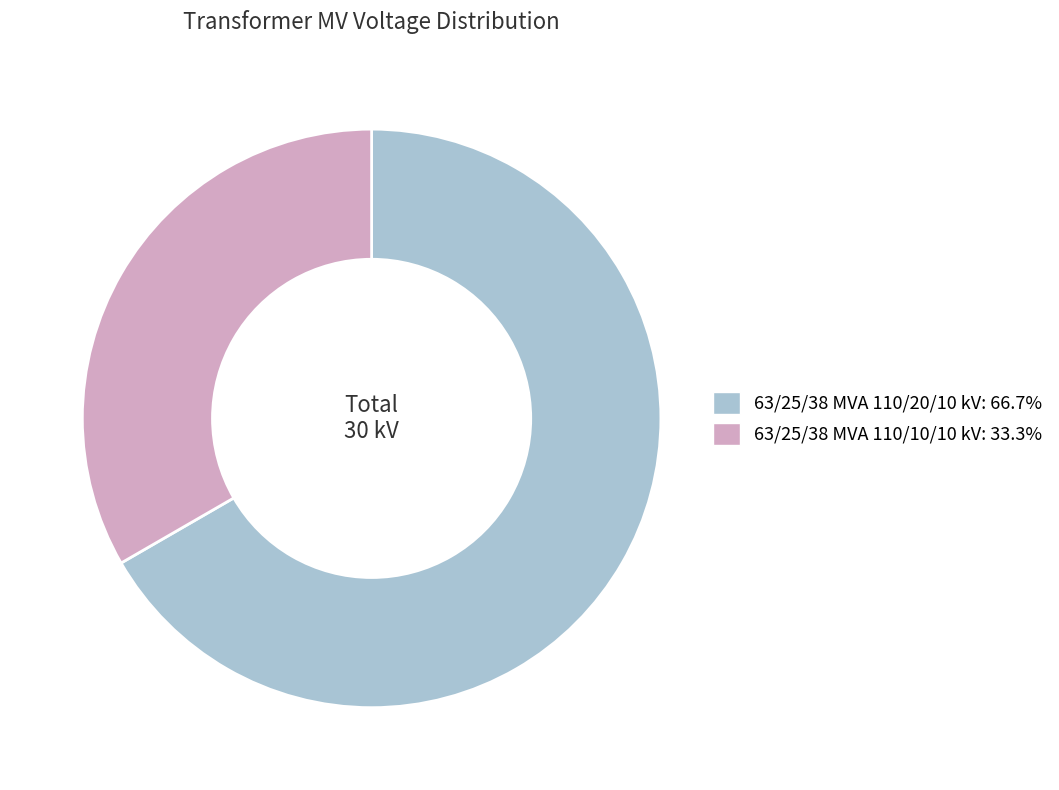

Is 63/25/38 MVA 110/10/10 kV the majority of the pie?

No